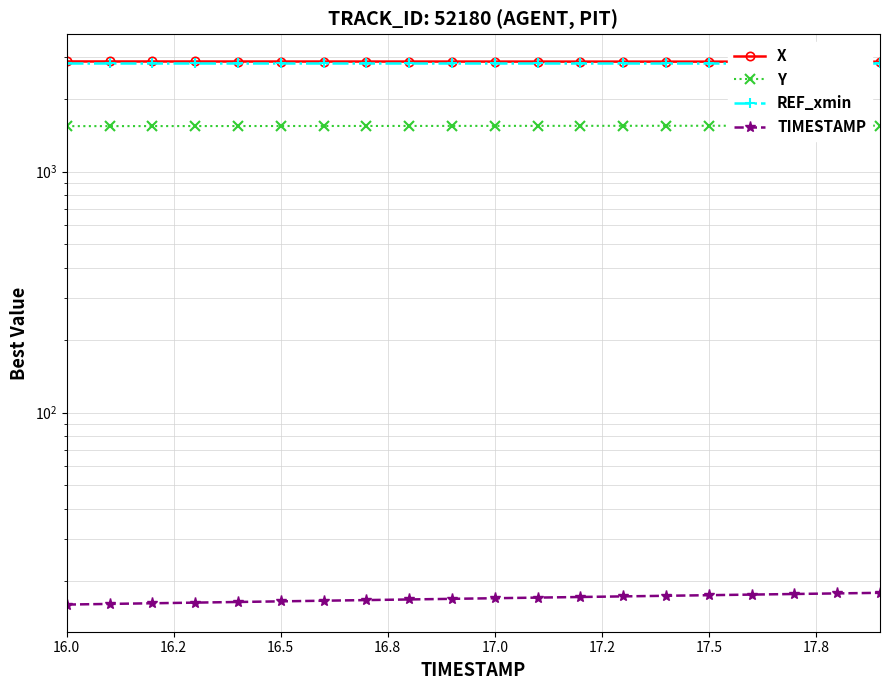

Which series has the largest range (max minus min)?

Y